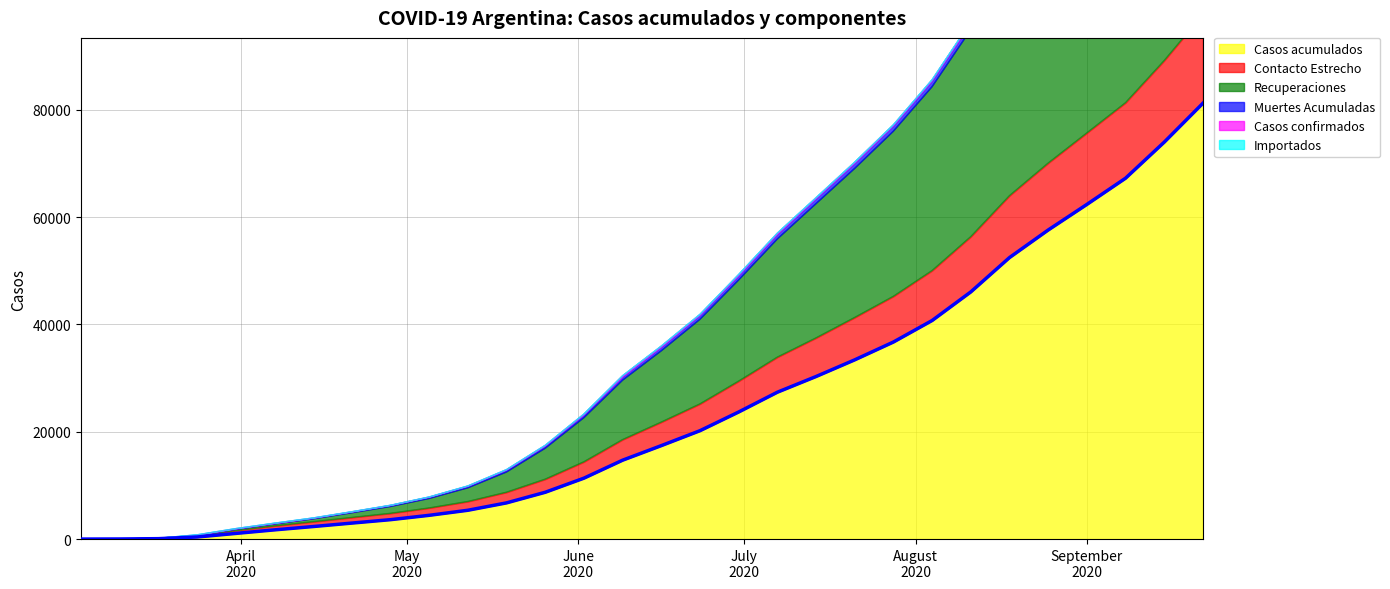

True or false: Casos acumulados and Casos confirmados cross at least once.

False